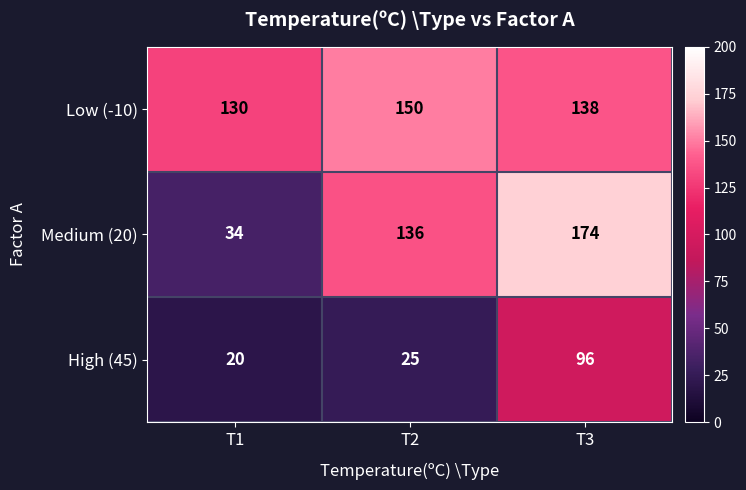

What is the average value of the Low (-10) series?

139